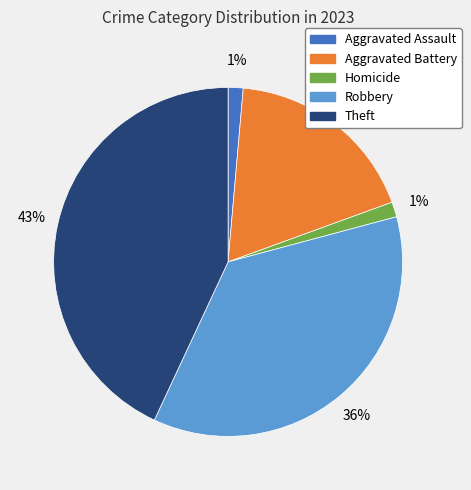

To the nearest percent, what is the average slice percentage?

20%